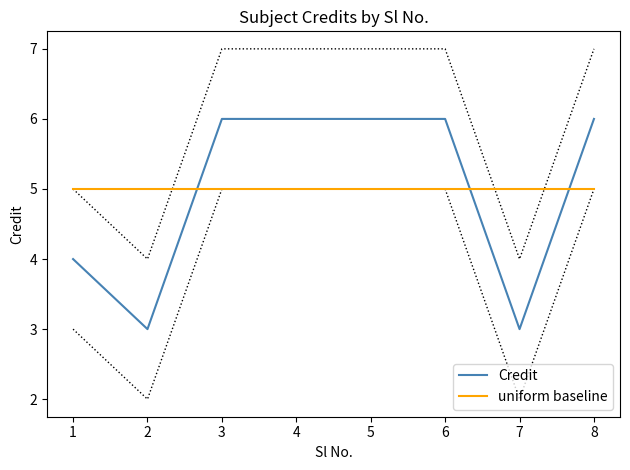

Reading right to left, extract all data points from this chart.

Credit: 8=6	7=3	6=6	5=6	4=6	3=6	2=3	1=4
uniform baseline: 8=5	7=5	6=5	5=5	4=5	3=5	2=5	1=5